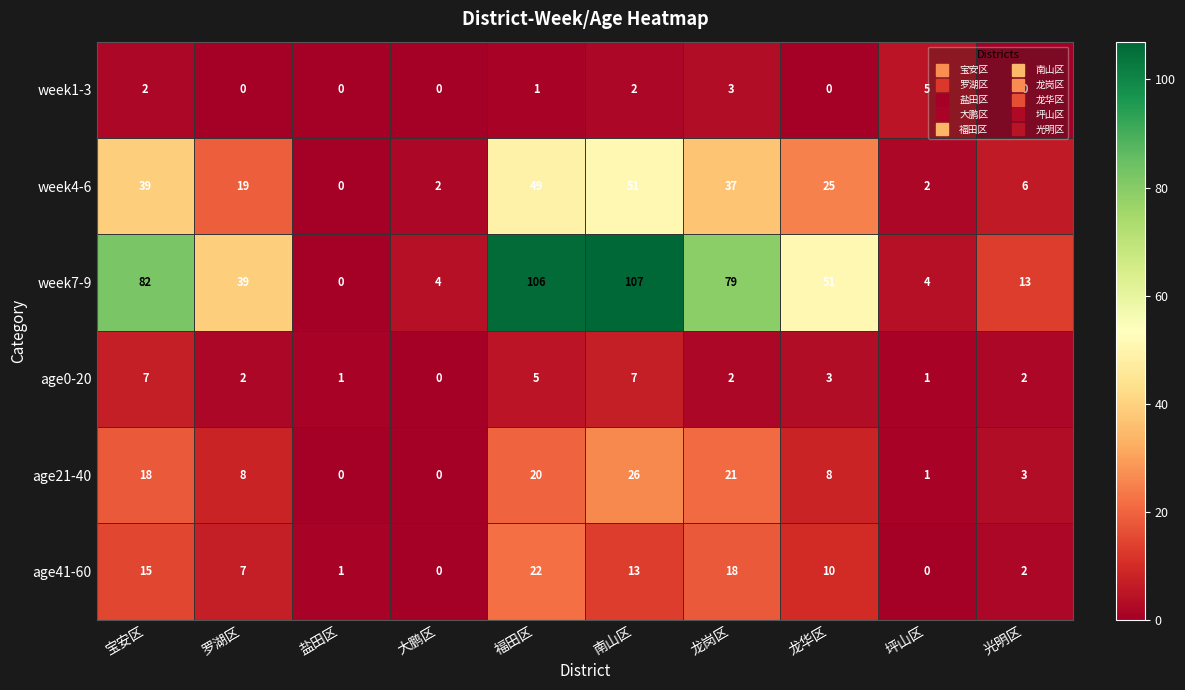

At which category is the sum across all series the highest?

南山区